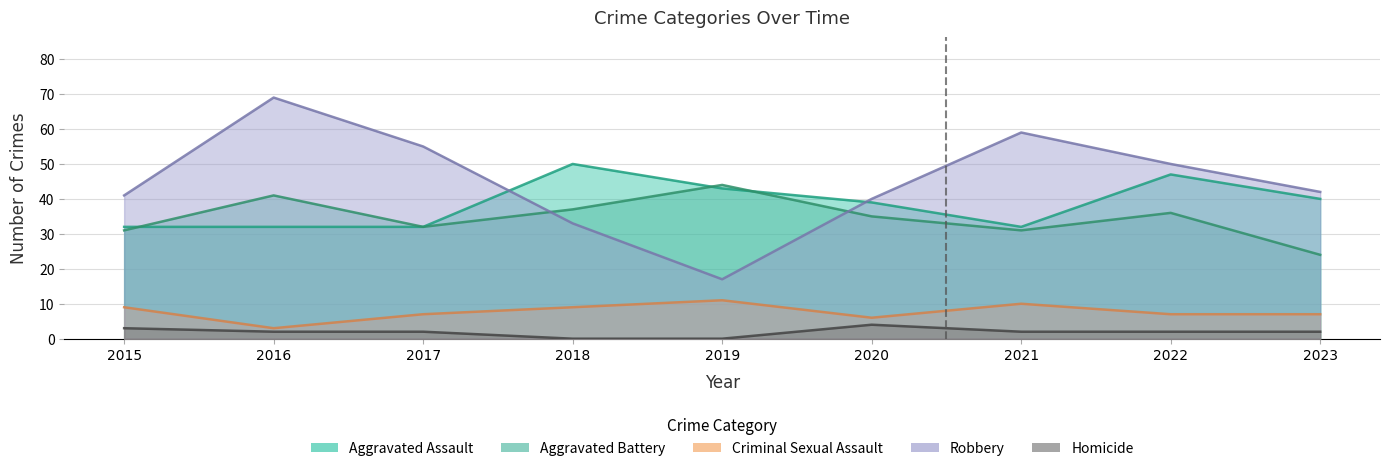

Which has a higher value, 2015 or 2018?

2018